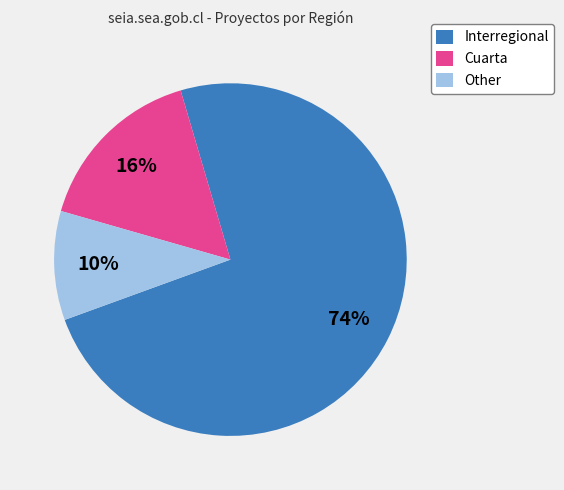

Rank the categories by value from highest to lowest.

Interregional, Cuarta, Other